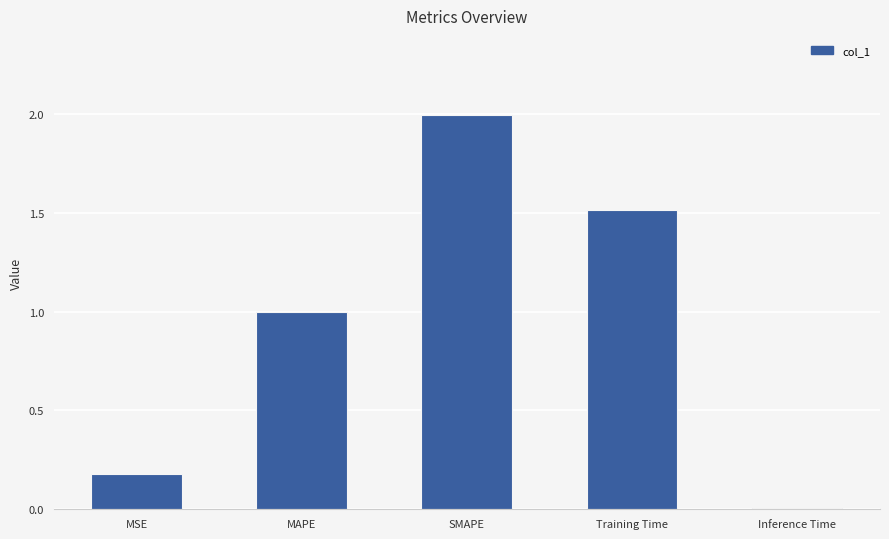

Rank the categories by value from highest to lowest.

SMAPE, Training Time, MAPE, MSE, Inference Time